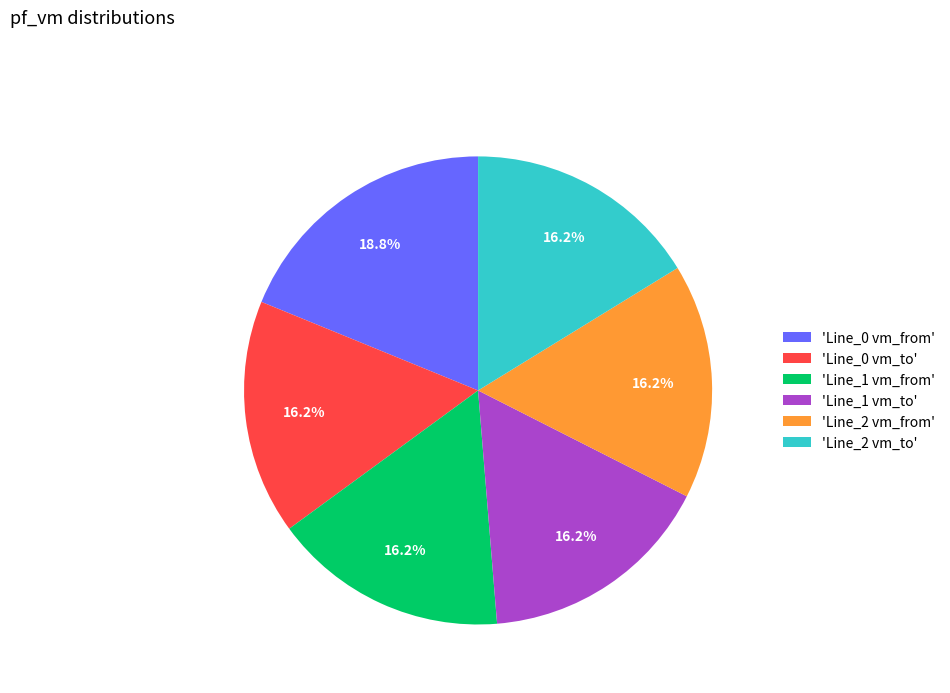

What portion of the pie excludes 'Line_1 vm_from'?

83.8%